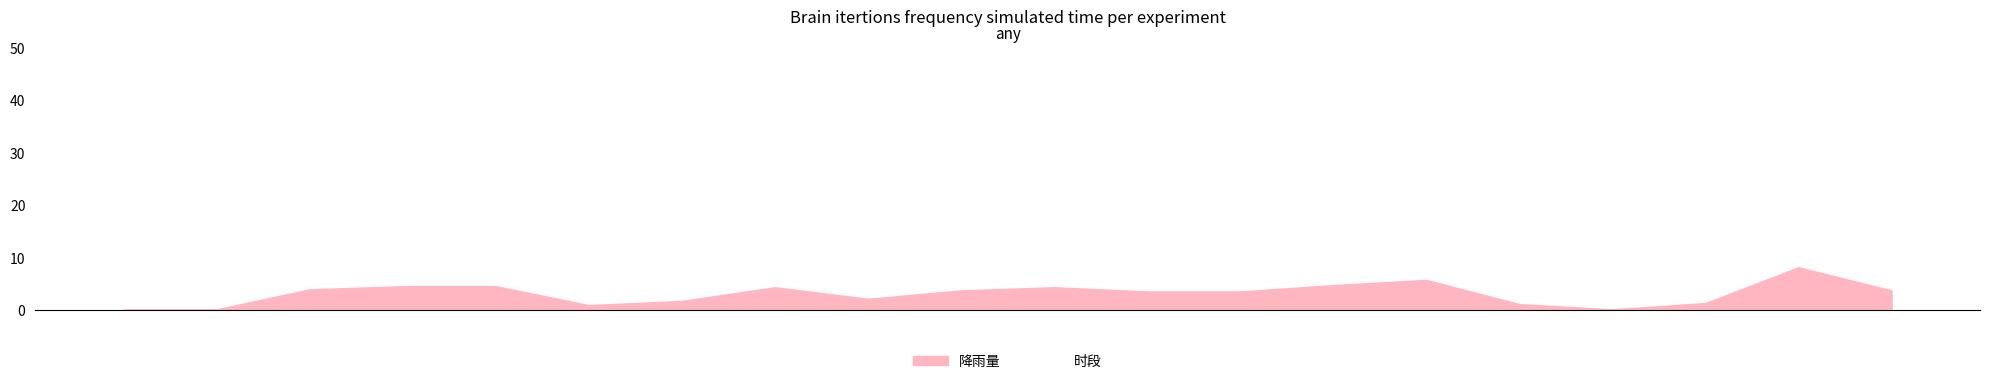

What is the minimum value shown in the chart?

0.2